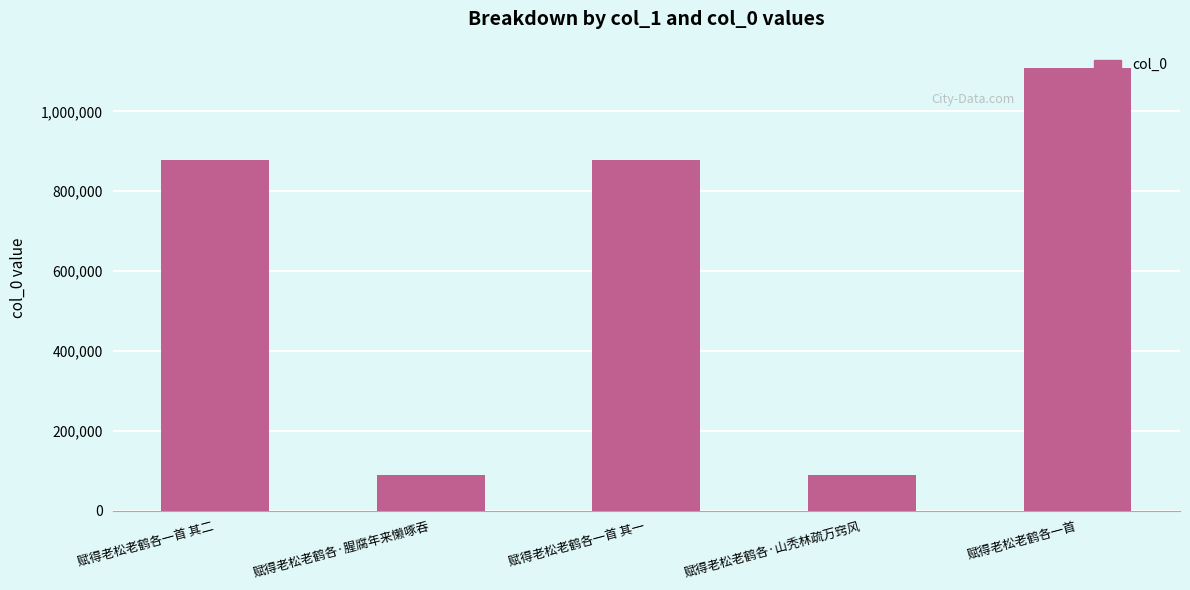

Is it true that the value at 赋得老松老鹤各一首 其二 is 1464272?

False